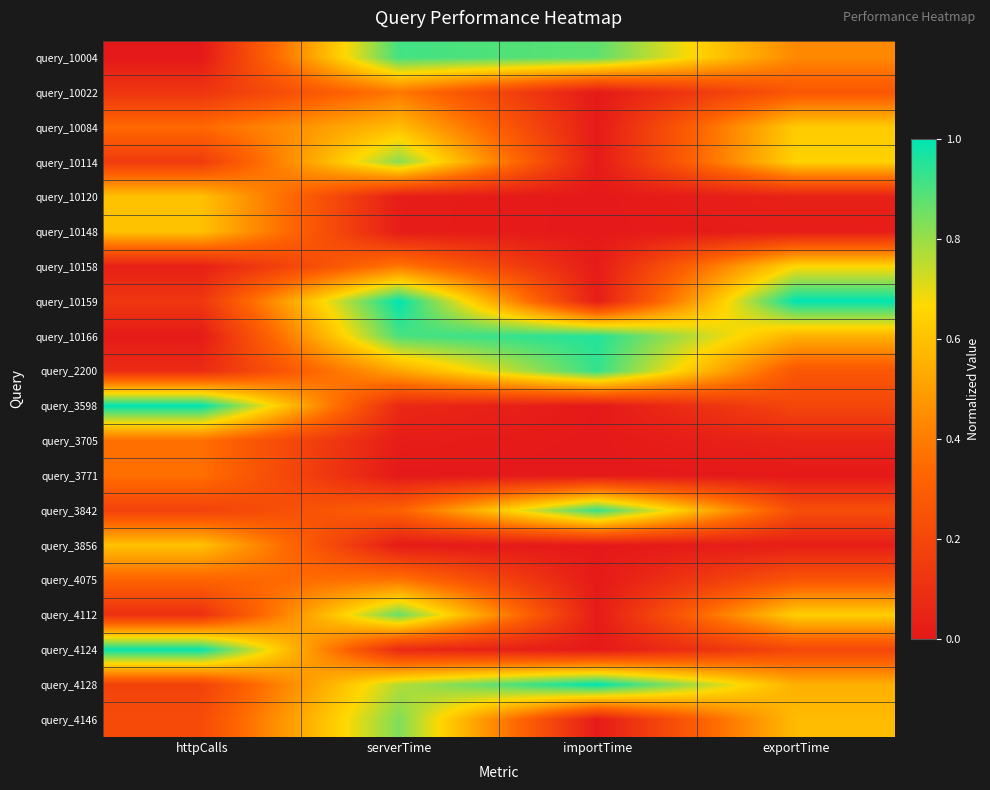

At which category is the sum across all series the highest?

serverTime